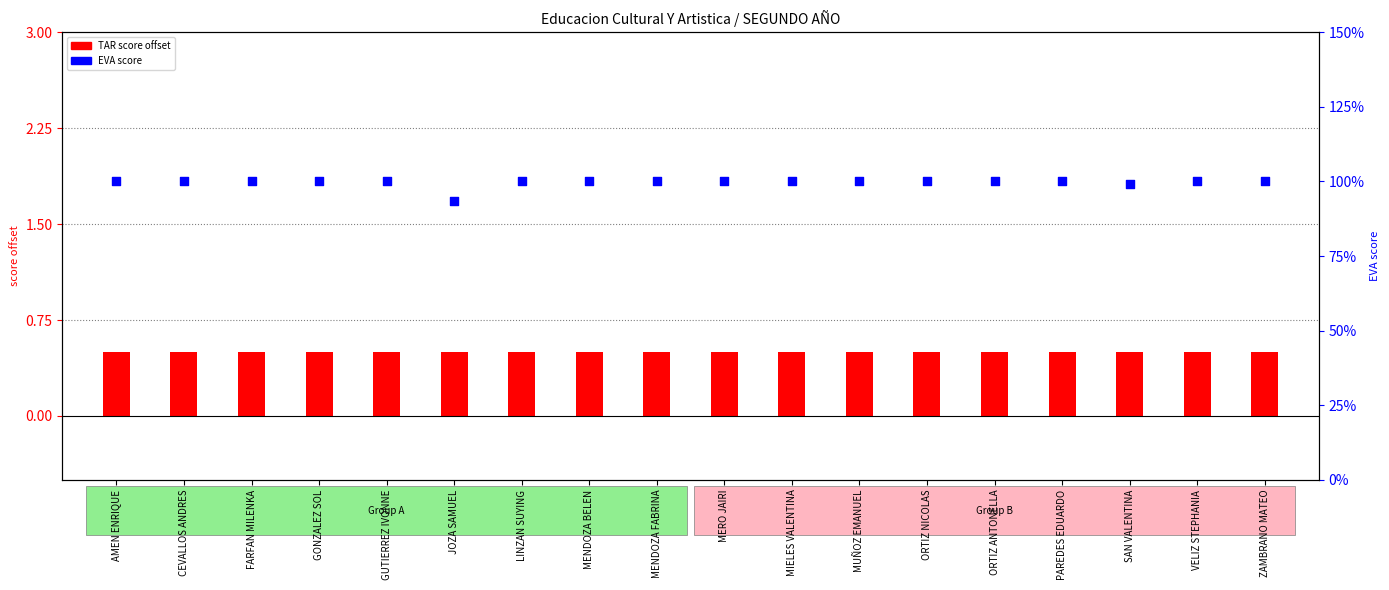

At how many categories does at least one series exceed 8?

18